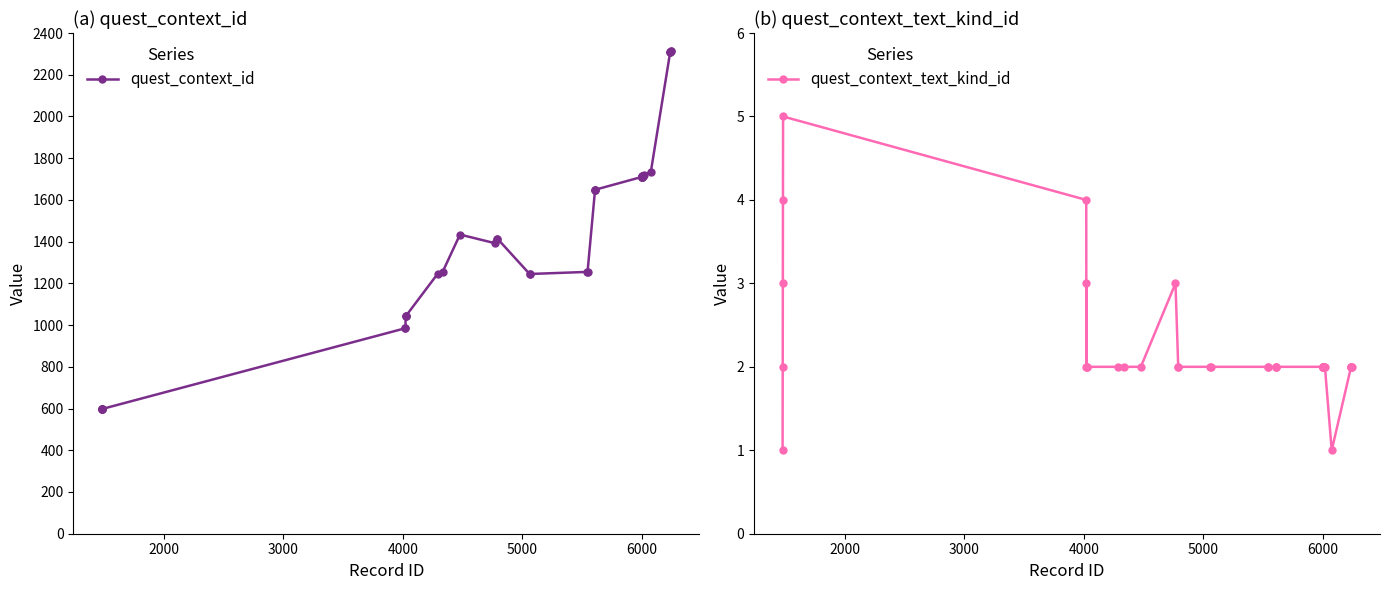

How many series are shown in this chart?

2